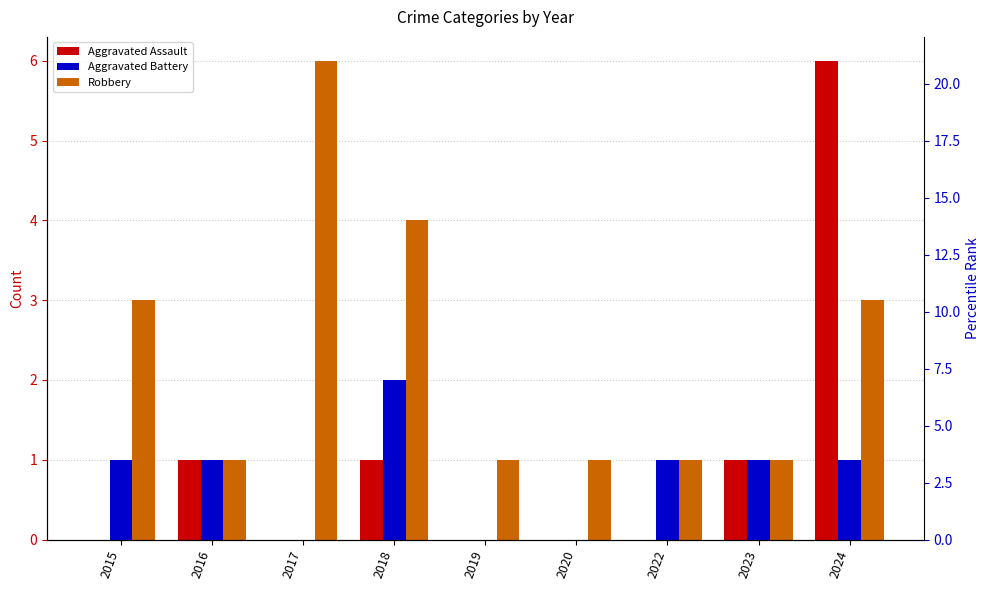

Reading left to right, what are all the values shown in this chart?

Aggravated Assault: 2015=0	2016=1	2017=0	2018=1	2019=0	2020=0	2022=0	2023=1	2024=6
Aggravated Battery: 2015=1	2016=1	2017=0	2018=2	2019=0	2020=0	2022=1	2023=1	2024=1
Robbery: 2015=3	2016=1	2017=6	2018=4	2019=1	2020=1	2022=1	2023=1	2024=3